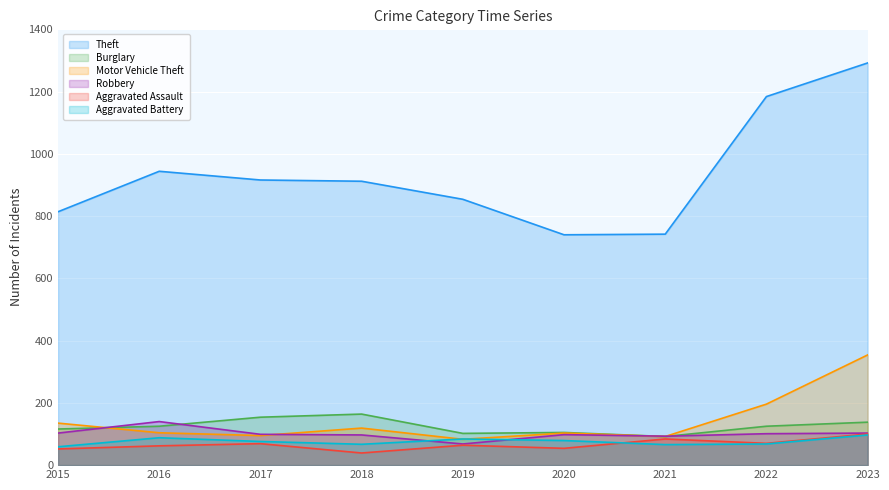

At which category is the sum across all series the highest?

2023